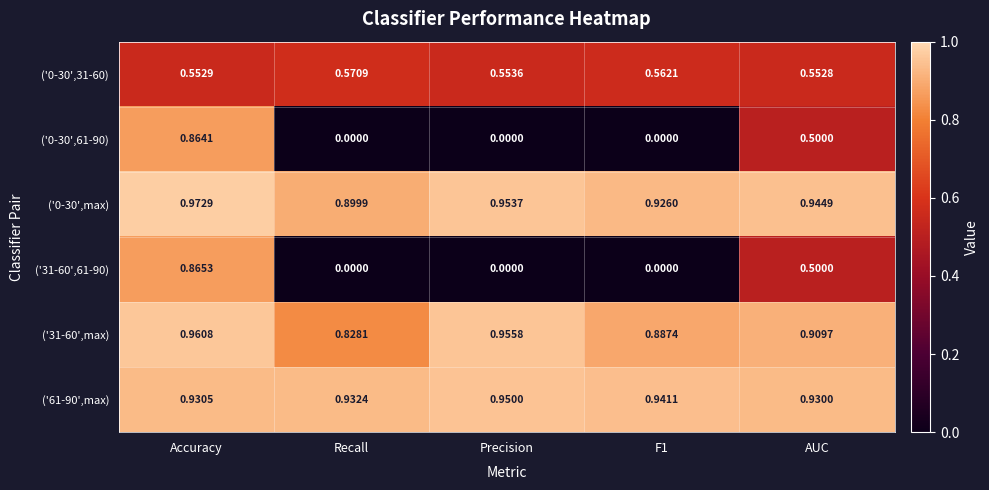

Where is ('0-30',max) nearest to the value 0?

Recall